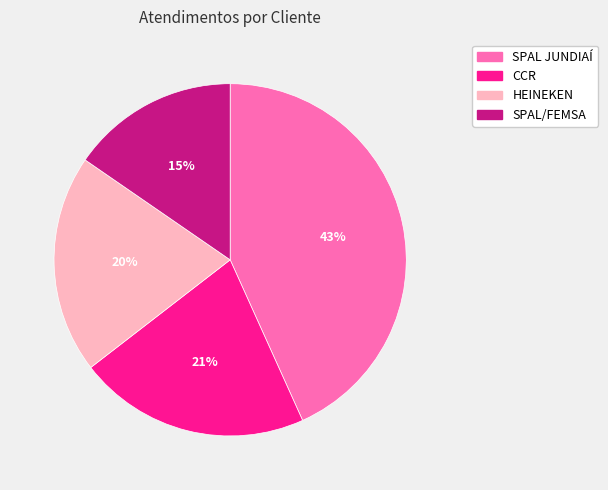

Rank the categories by value from lowest to highest.

SPAL/FEMSA, HEINEKEN, CCR, SPAL JUNDIAÍ